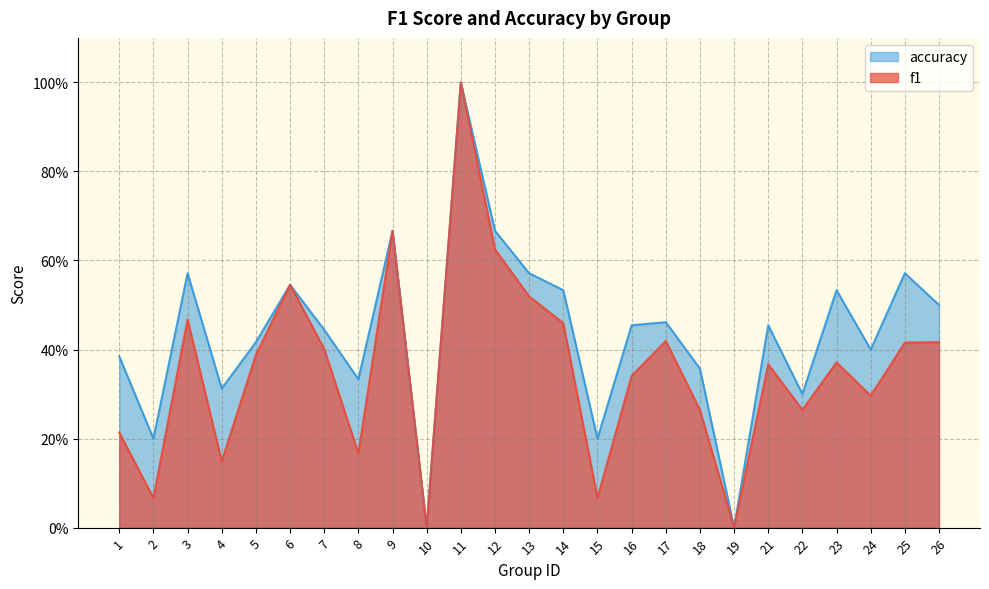

Where is the first local maximum for accuracy?

3